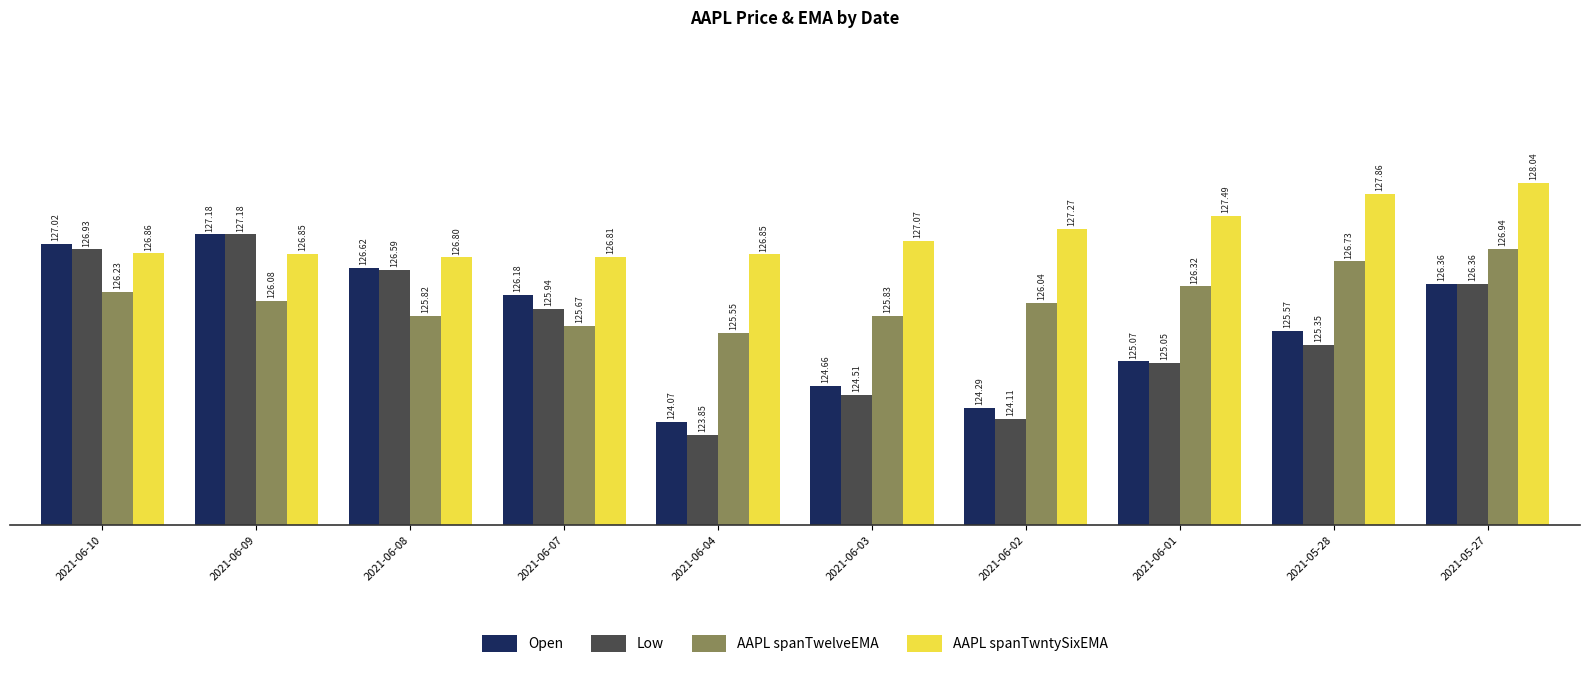

What are all the series names shown in the legend?

Open, Low, AAPL spanTwelveEMA, AAPL spanTwntySixEMA